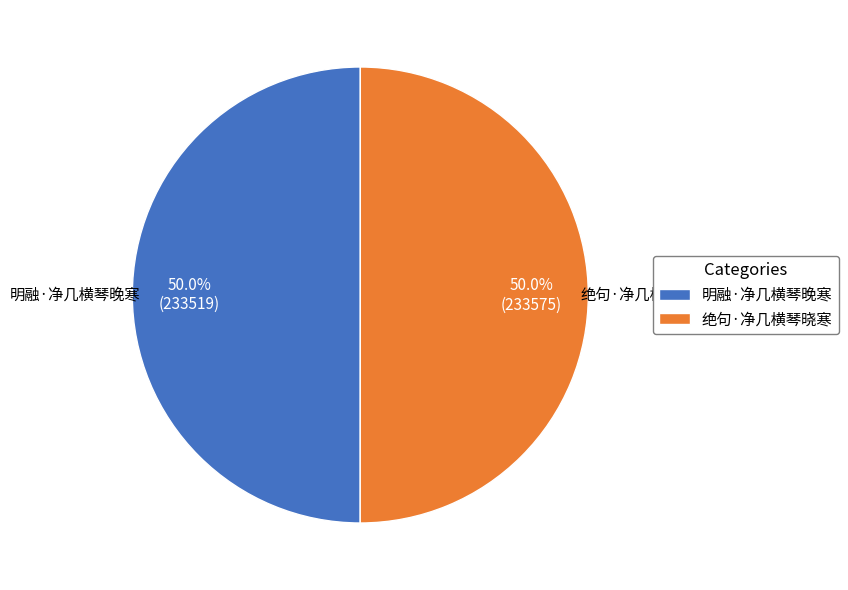

How much of the chart is everything except 绝句·净几横琴晓寒?

50.0%